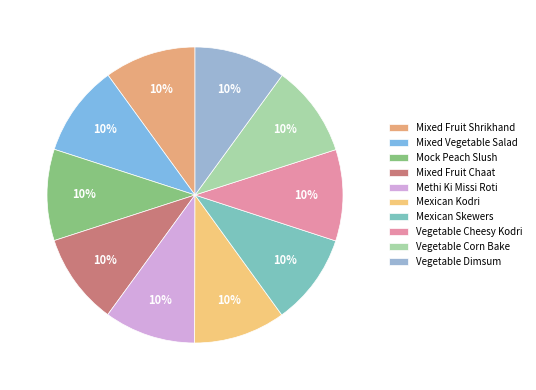

What is the total percentage of Mixed Fruit Shrikhand and Mock Peach Slush?

20.0%